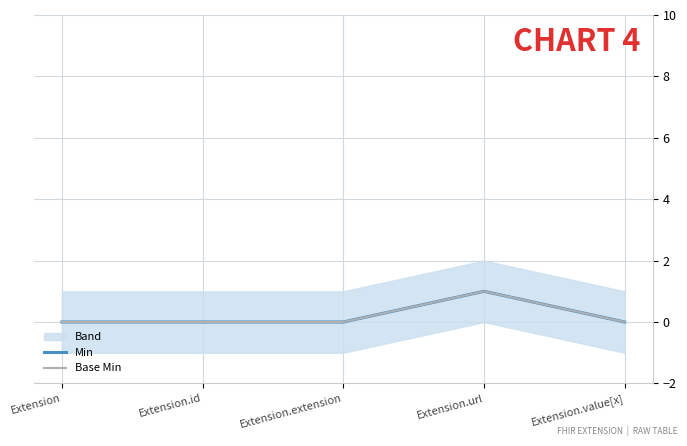

Reading right to left, what are all the values shown in this chart?

Min: 0	1	0	0	0
Base Min: 0	1	0	0	0